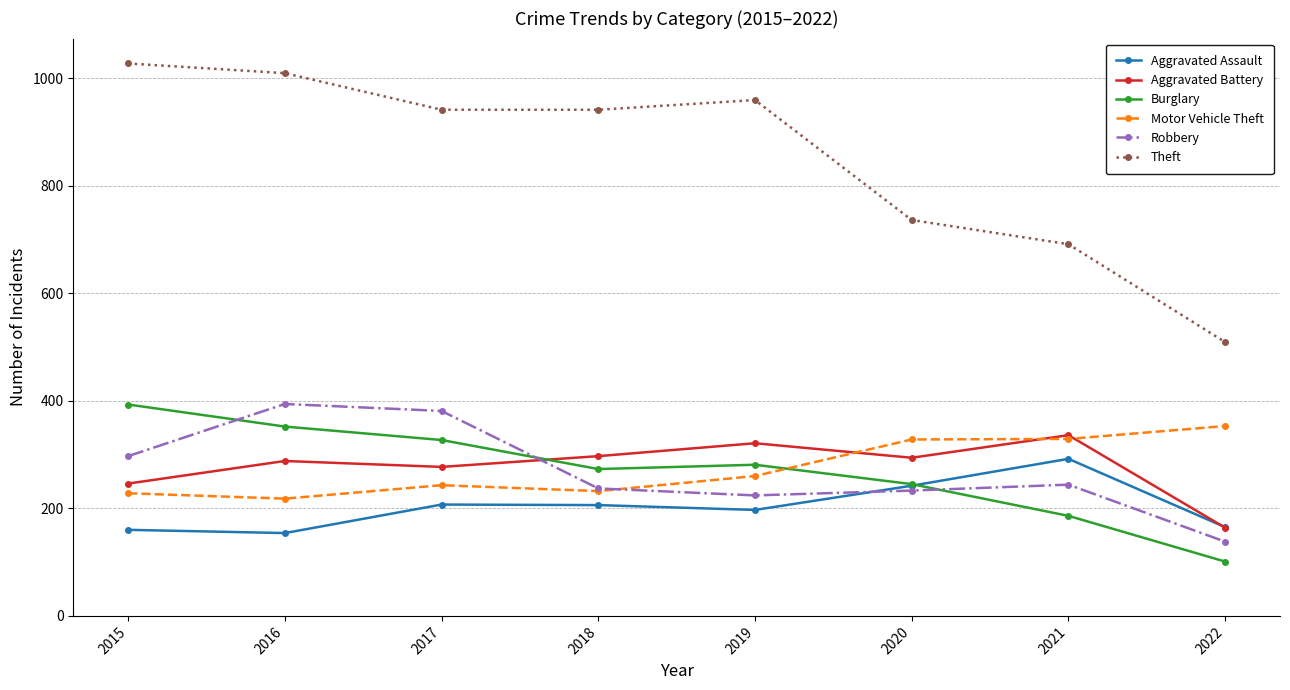

What is the smallest value displayed?

101